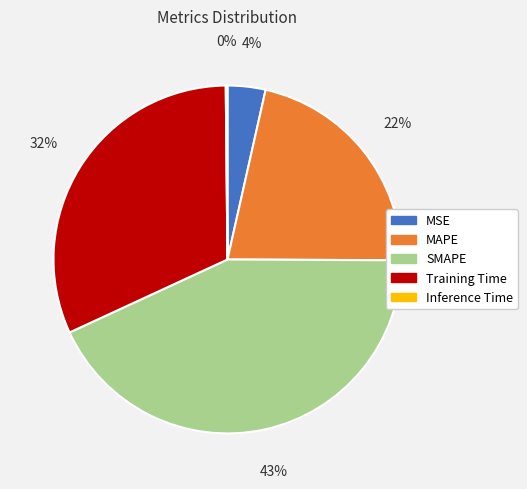

True or false: Training Time accounts for 32% of the total.

True